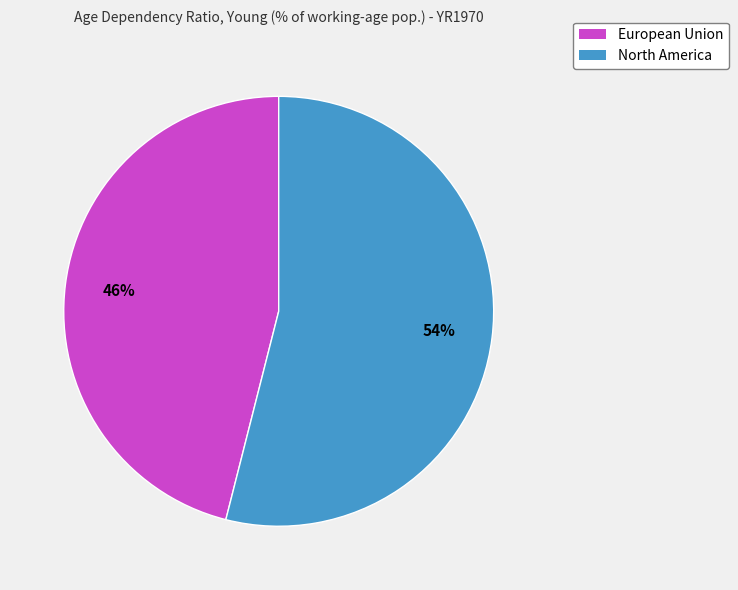

The European Union slice represents 35% of the pie. True or false?

False